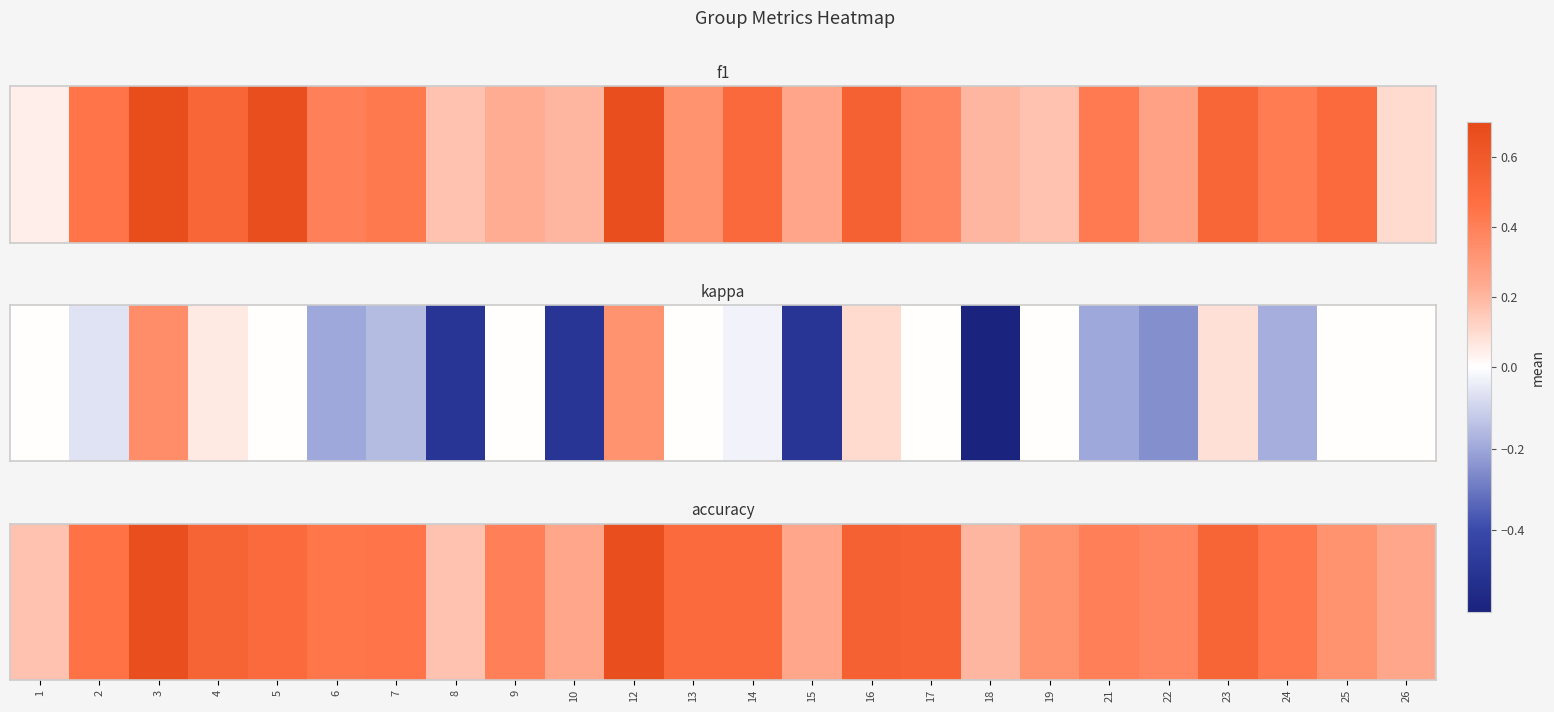

The value at 18 is 0.4. True or false?

False